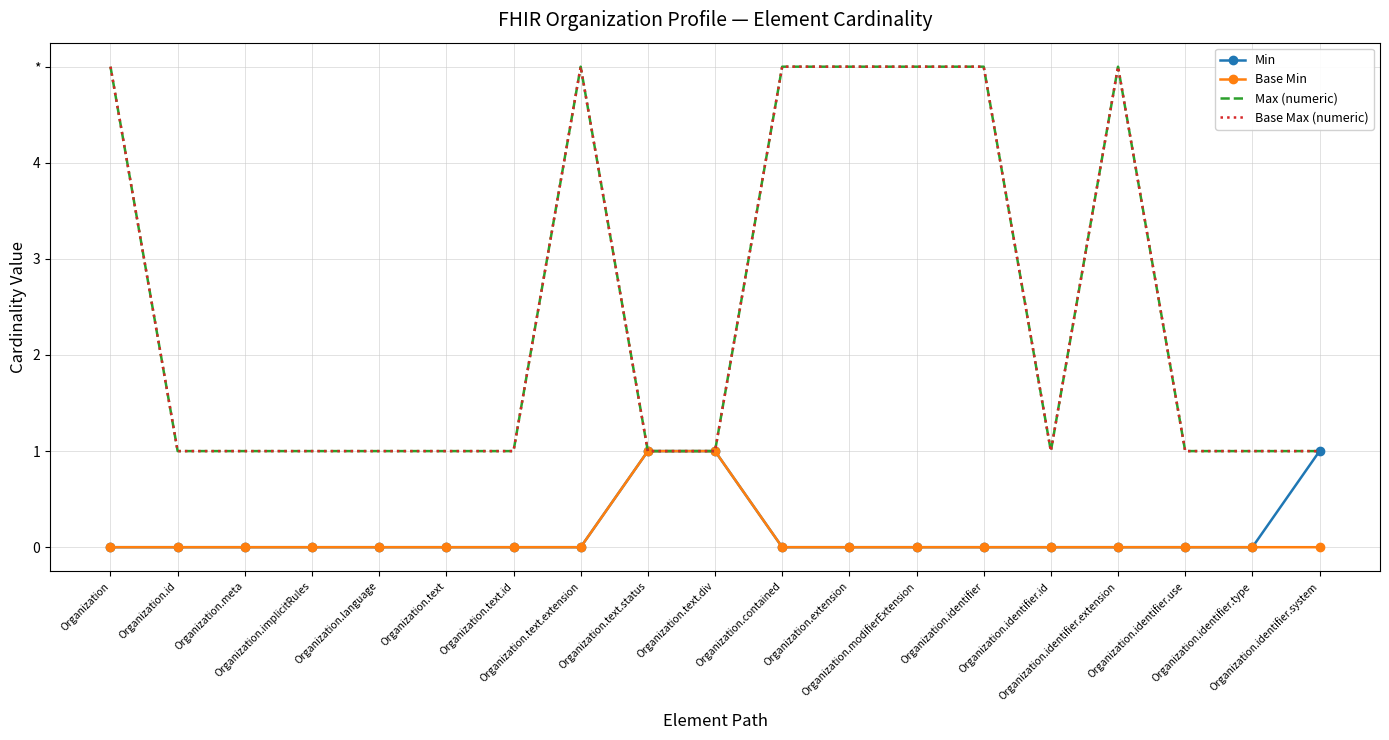

The Max (numeric) series shows 5 at Organization.contained. True or false?

True